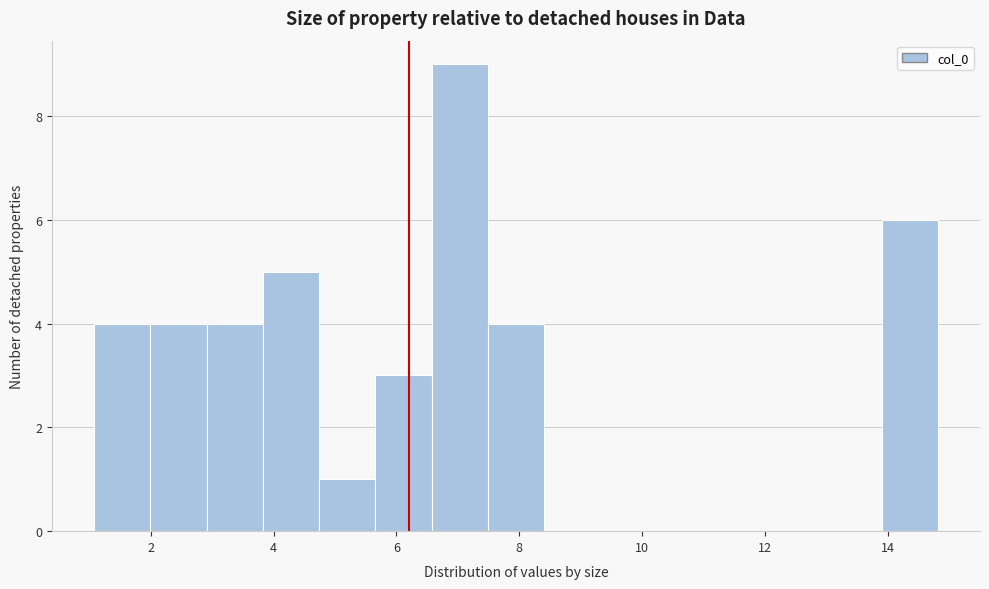

Reading left to right, transcribe this chart: for each bar, give the range it covers on the x-axis and its height. Neither the bar edges nor the heights are printed on the chart, so give them approximately, as read against the axes.

1.0 to 2.0: 4
2.0 to 3.0: 4
3.0 to 3.8: 4
3.8 to 4.8: 5
4.8 to 5.6: 1
5.6 to 6.6: 3
6.6 to 7.4: 9
7.4 to 8.4: 4
8.4 to 9.4: 0
9.4 to 10.2: 0
10.2 to 11.2: 0
11.2 to 12.0: 0
12.0 to 13.0: 0
13.0 to 14.0: 0
14.0 to 14.8: 6